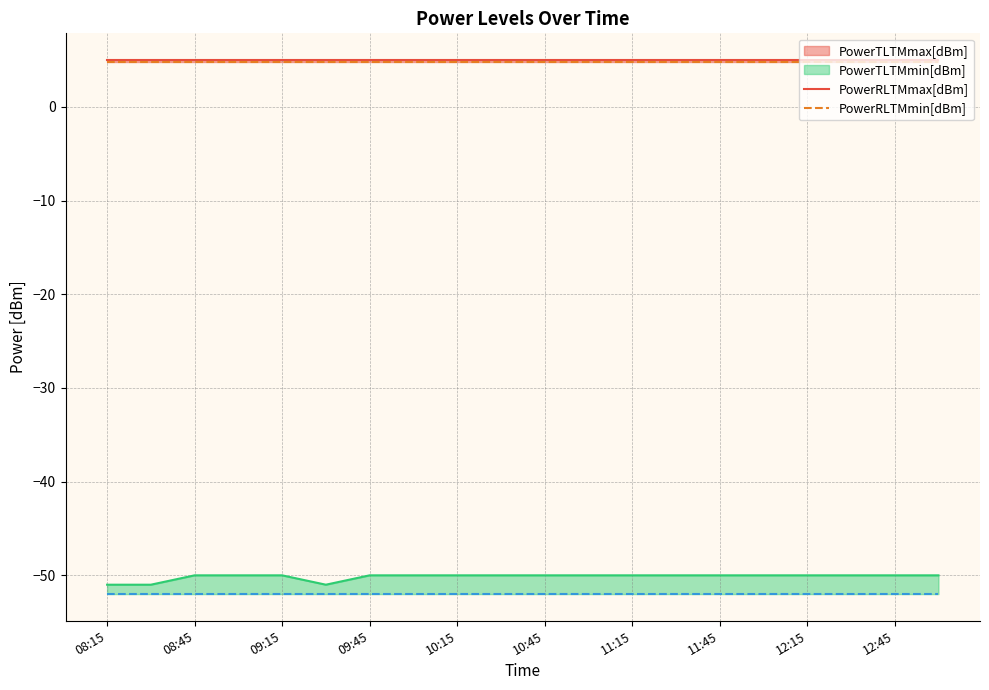

At which label does PowerTLTMmin[dBm] reach its peak?

08:15